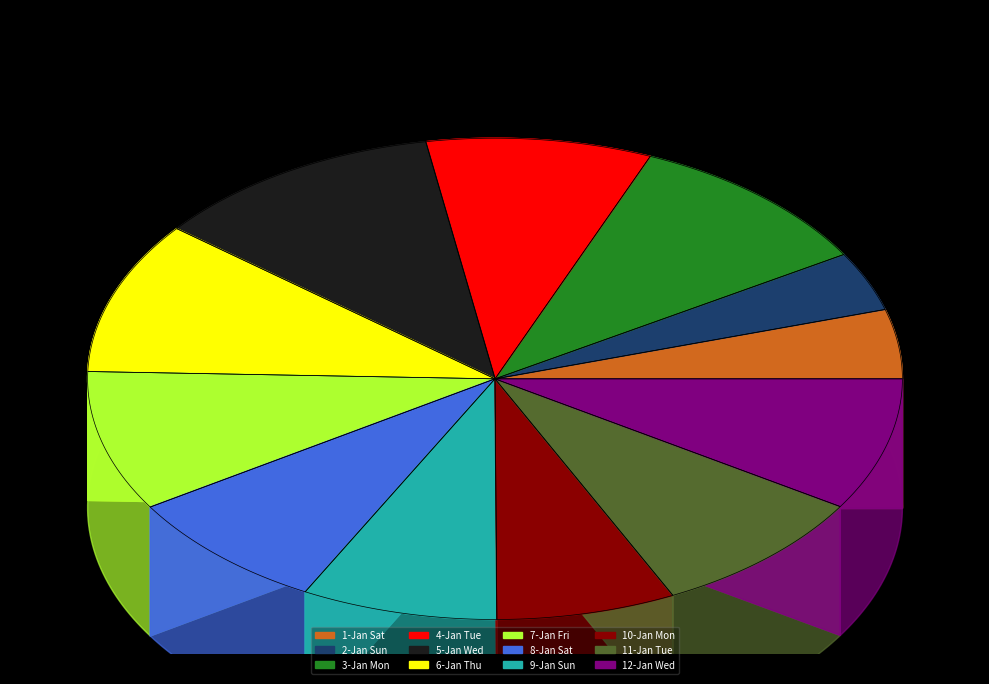

What is the change in value from 8-Jan Sat to 12-Jan Wed?

+15